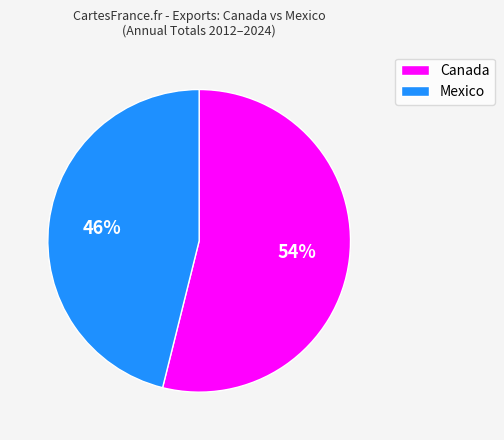

Combined, do Mexico and Canada account for over 50%?

Yes